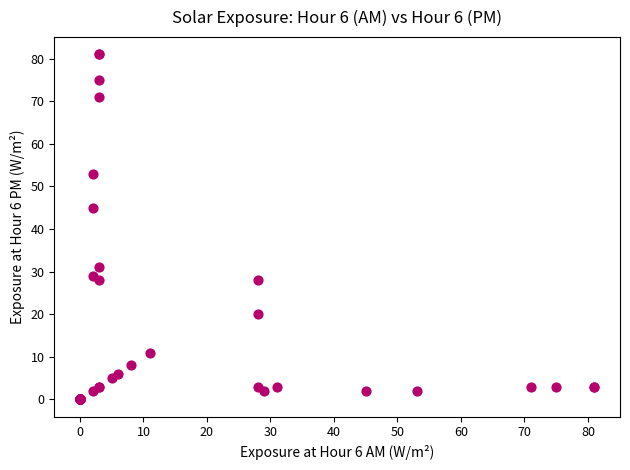

What Y value in the scatter plot is closest to 40?

45